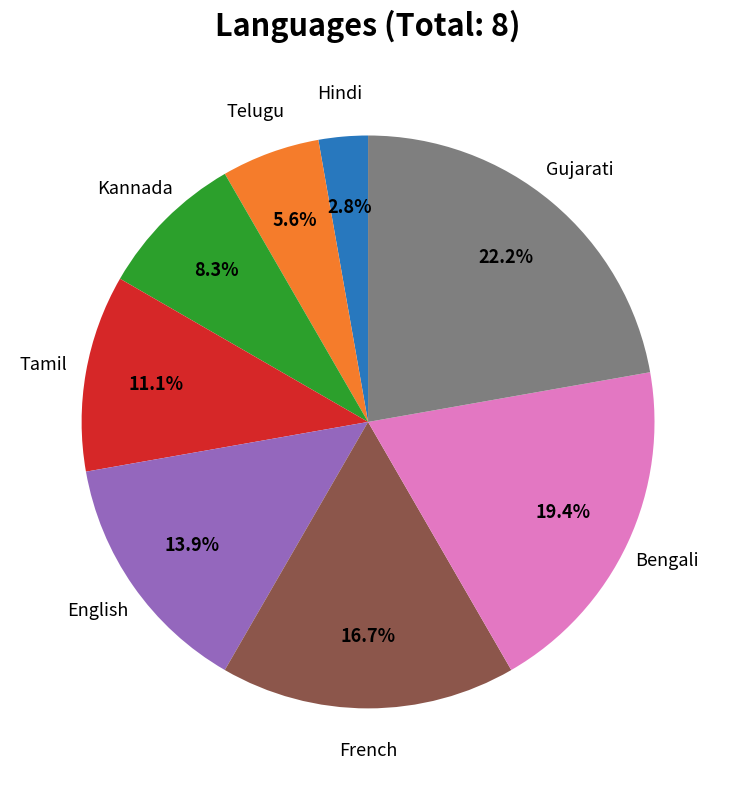

Between Kannada and Hindi, which is larger?

Kannada